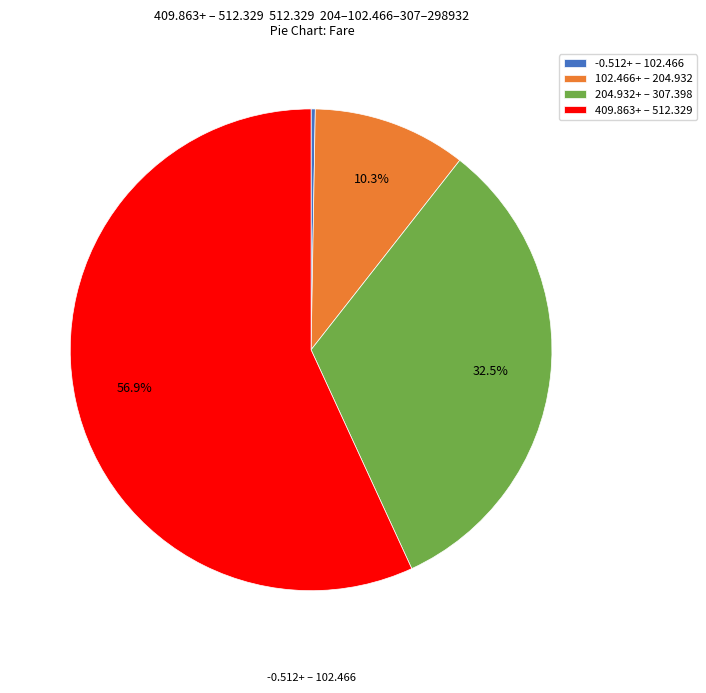

How many segments does this pie chart have?

4